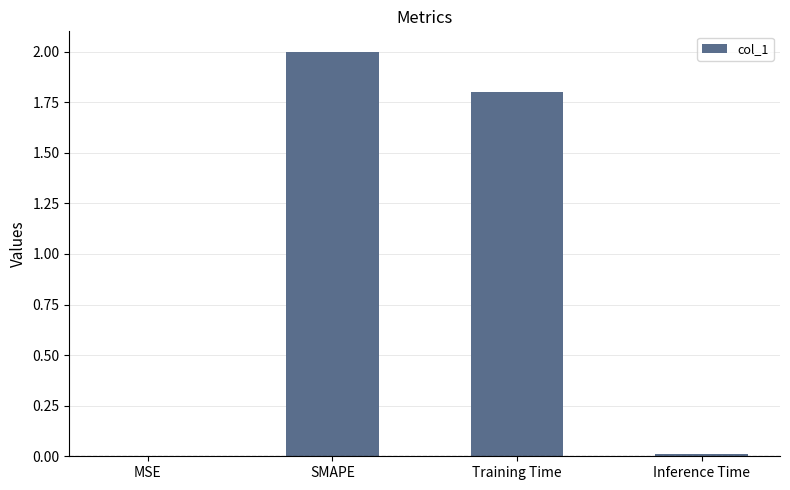

What is the sum of the values at Training Time and MSE?

1.8